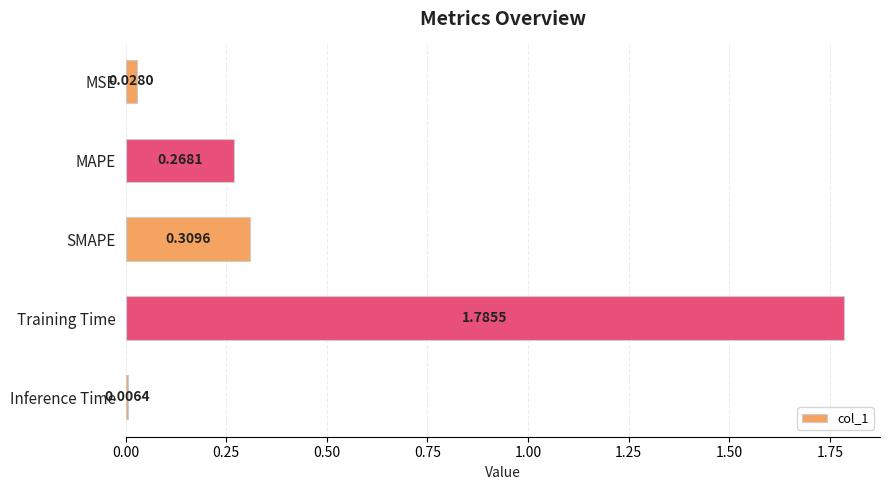

Where is the data nearest to the value 0?

Inference Time